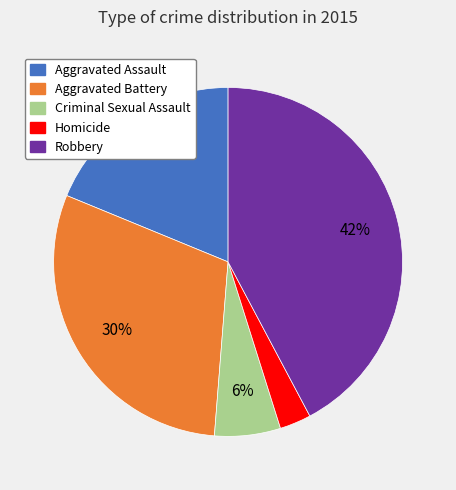

Is Criminal Sexual Assault the majority of the pie?

No